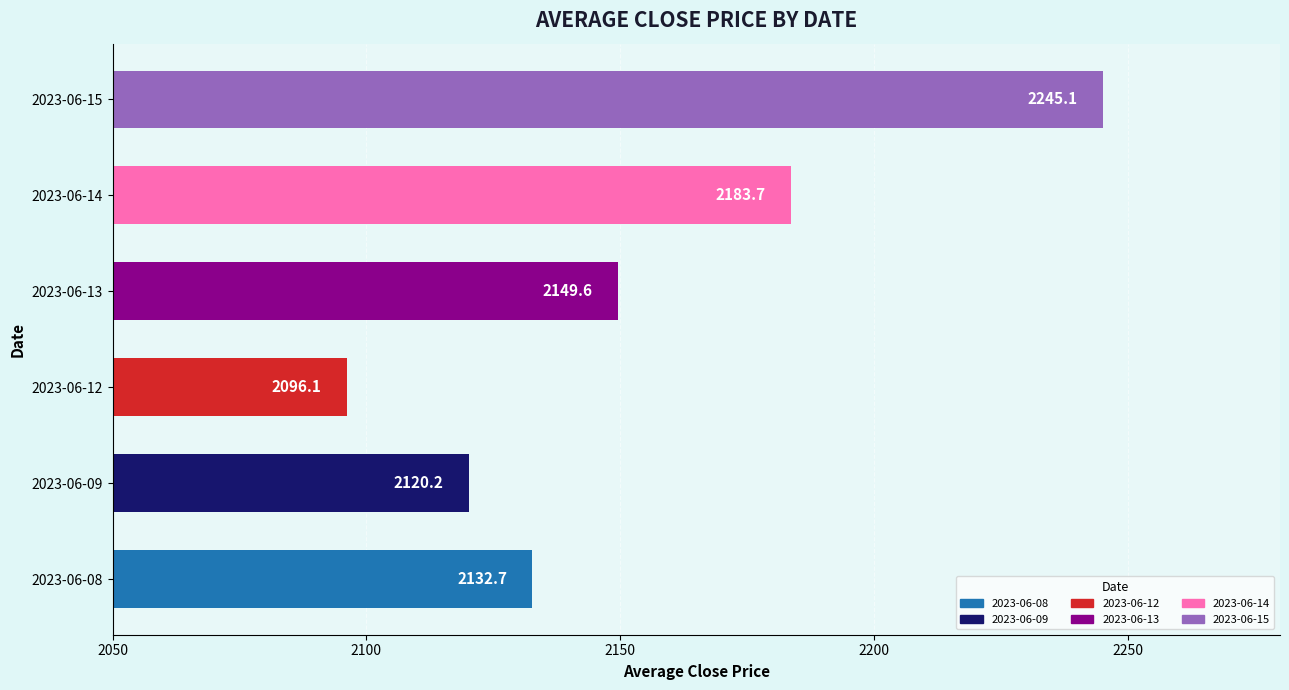

The value at 2023-06-15 is 2245.1. True or false?

True